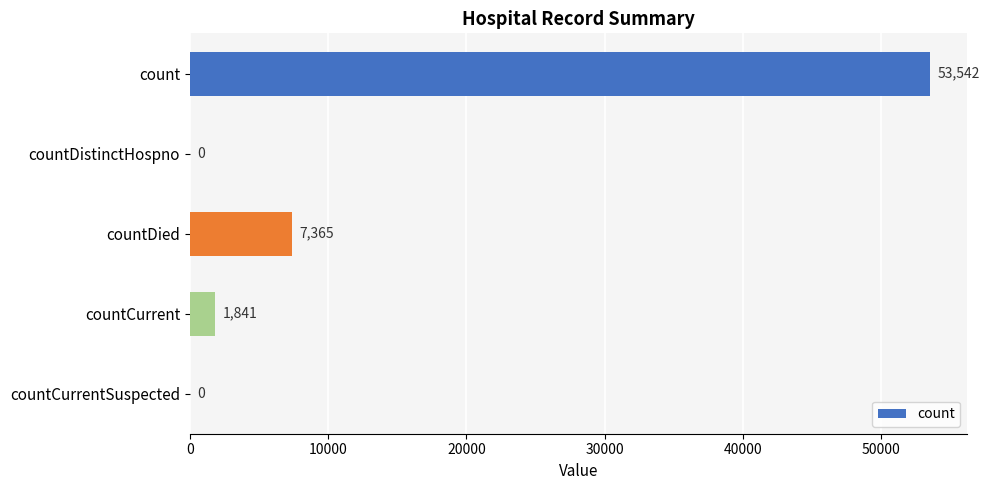

True or false: the data shows 20767 at count.

False